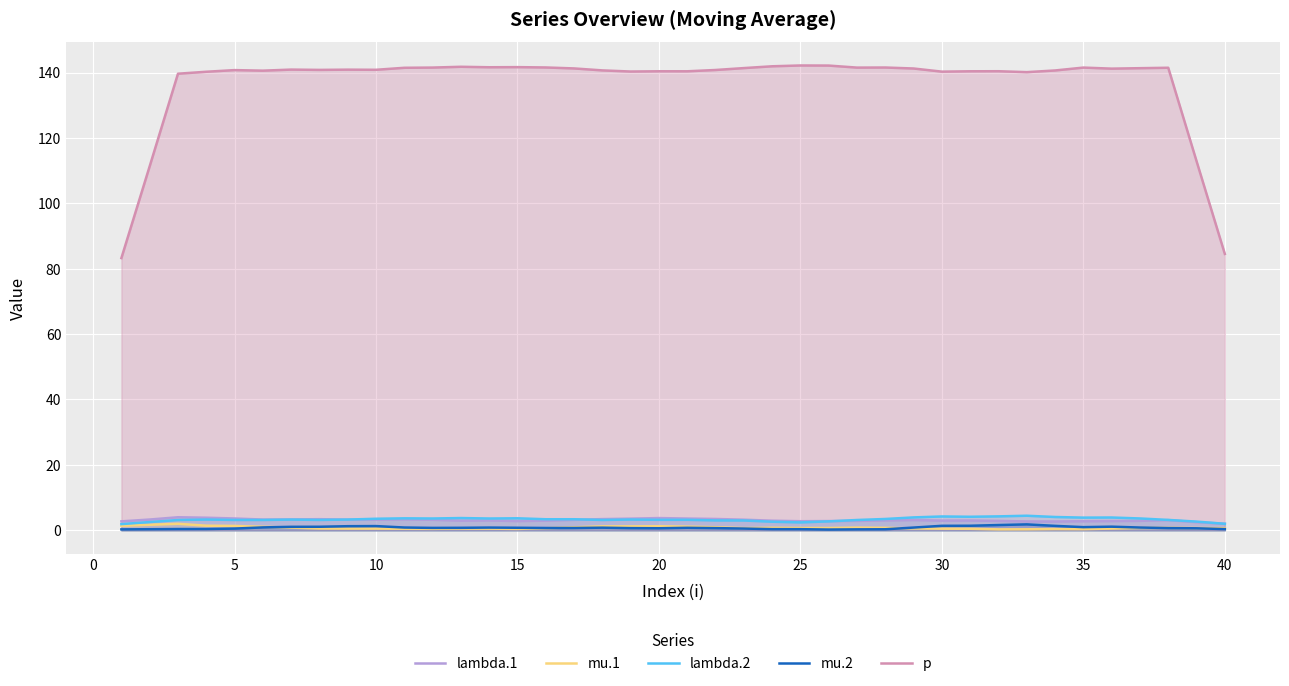

What value does the lambda.1 series have at 18?

3.7